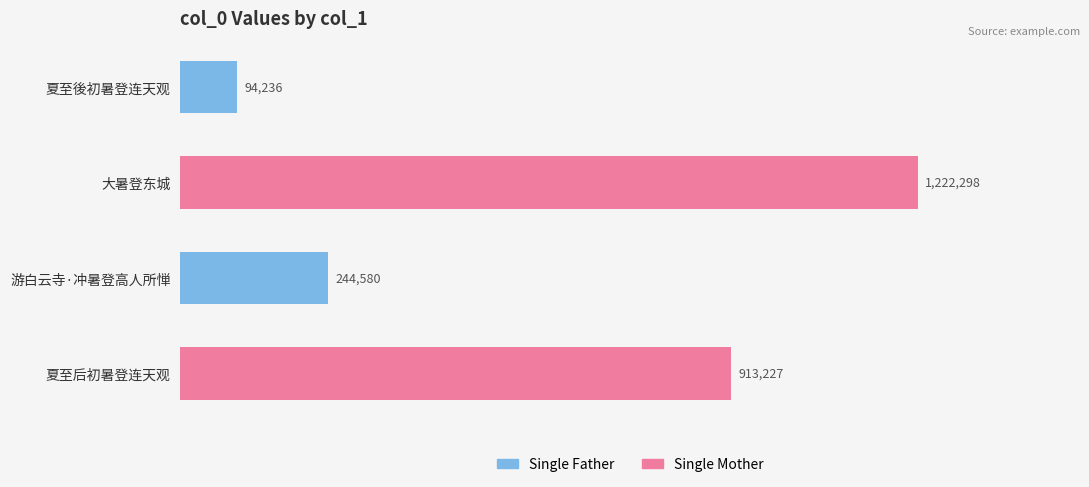

Reading top to bottom, what are all the values shown in this chart?

94236	1222298	244580	913227